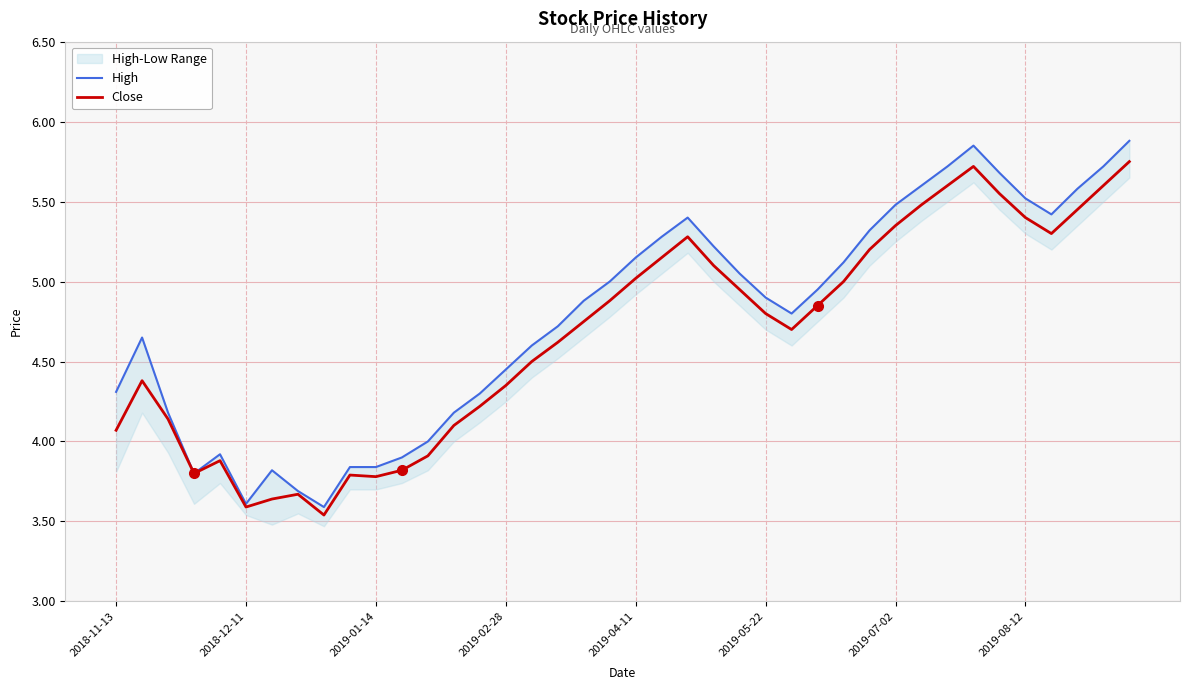

Between 22 and 25, which series saw the biggest shift?

High